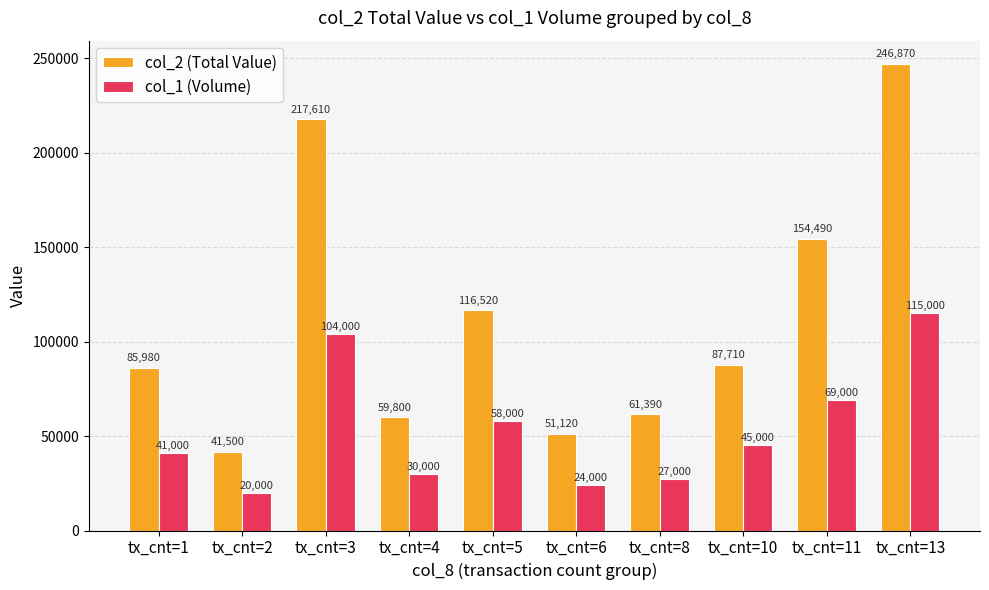

Is the value of col_2 (Total Value) at tx_cnt=2 greater than the value of col_1 (Volume) at tx_cnt=8?

Yes